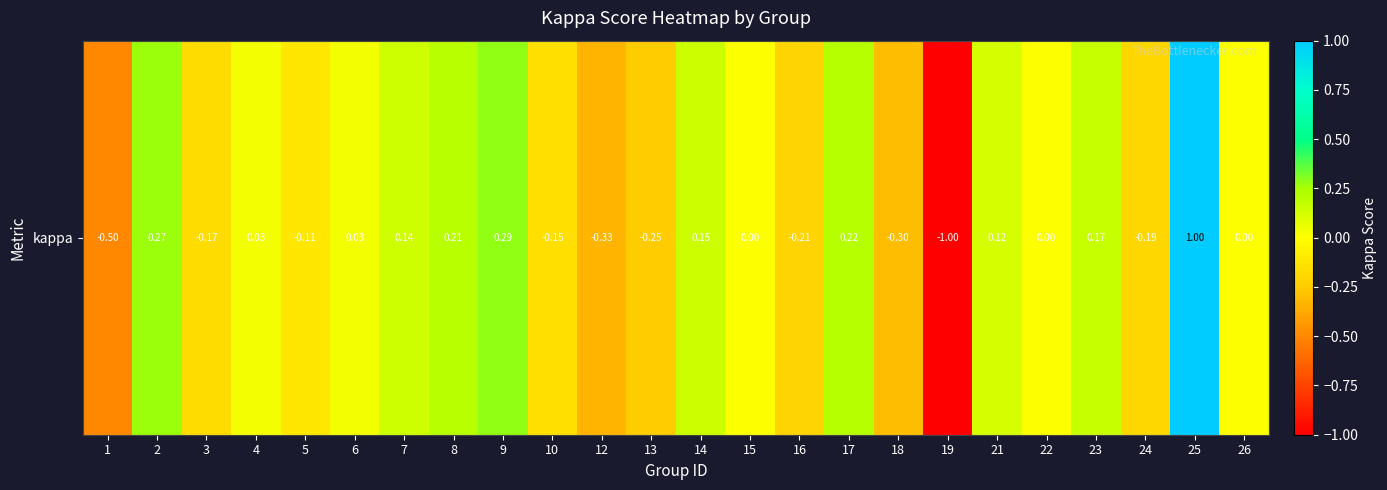

Which has a higher value, 3 or 7?

7